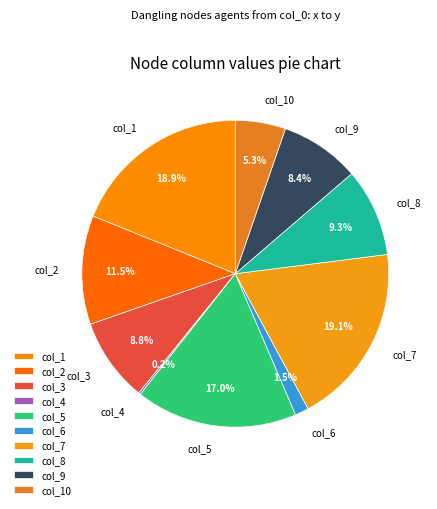

Which has a higher value, col_5 or col_2?

col_5